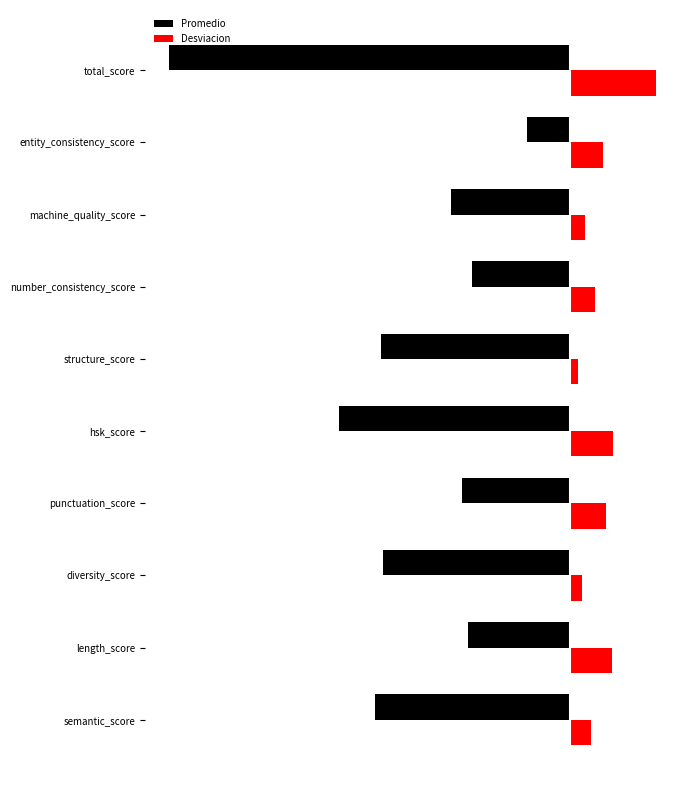

What are all the series names shown in the legend?

Promedio, Desviacion